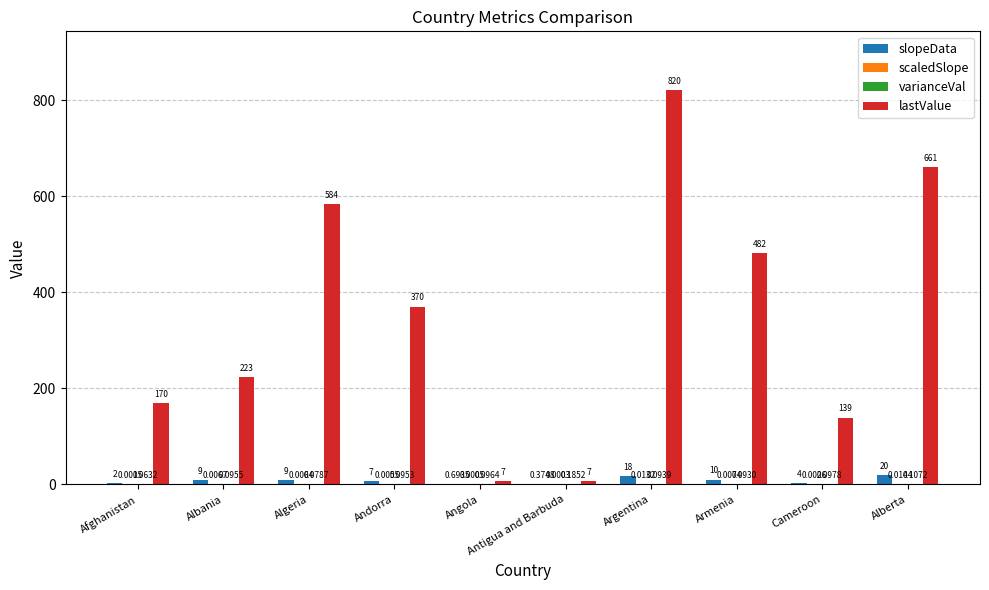

At which category is the sum across all series the highest?

Argentina